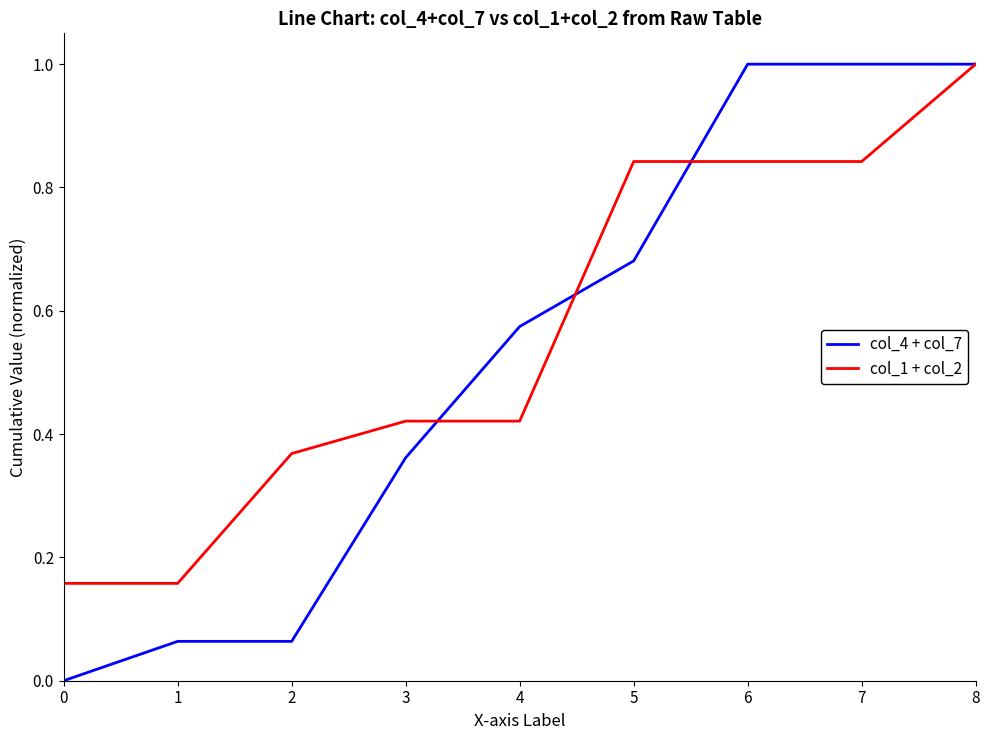

What is the spread (max minus min) of values at 2?

0.3